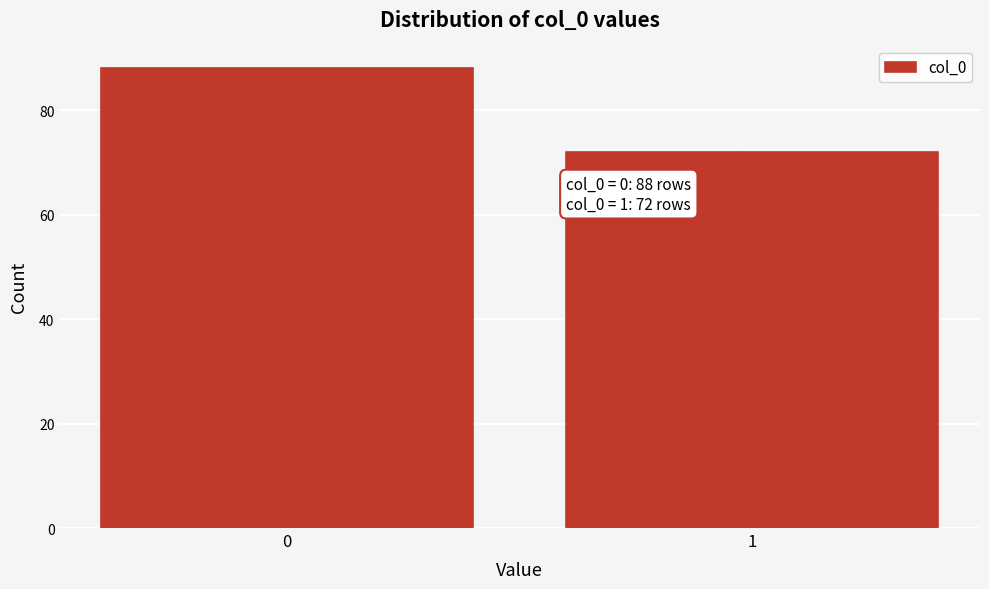

Reading left to right, list all the values displayed in this chart.

0=88	1=72